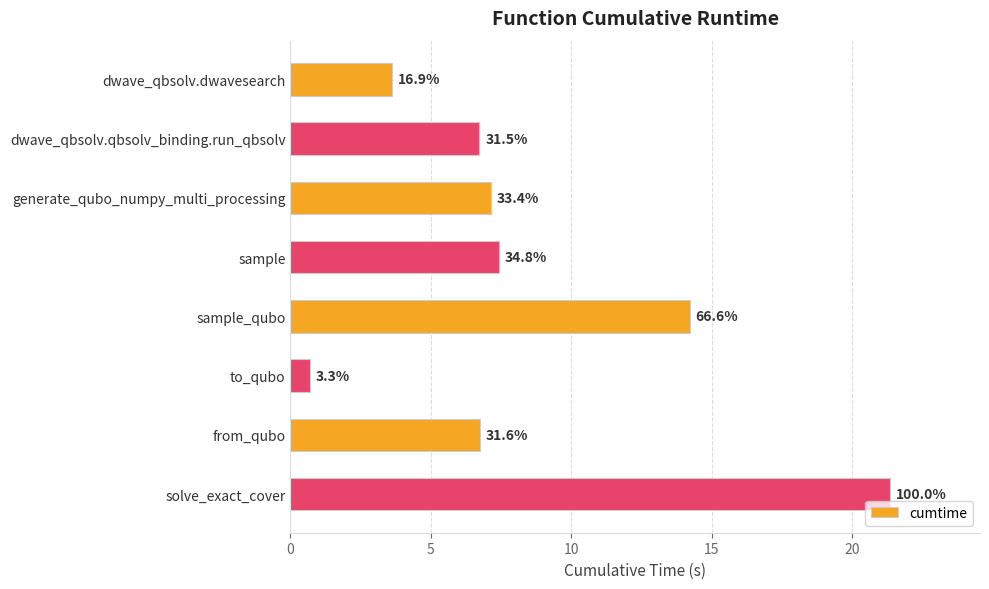

Are the bars horizontal?

Yes